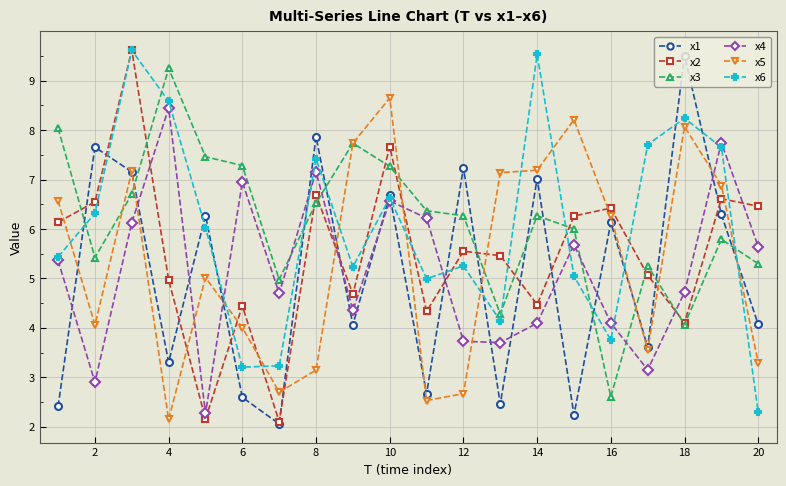

How many data points does each series have?

20